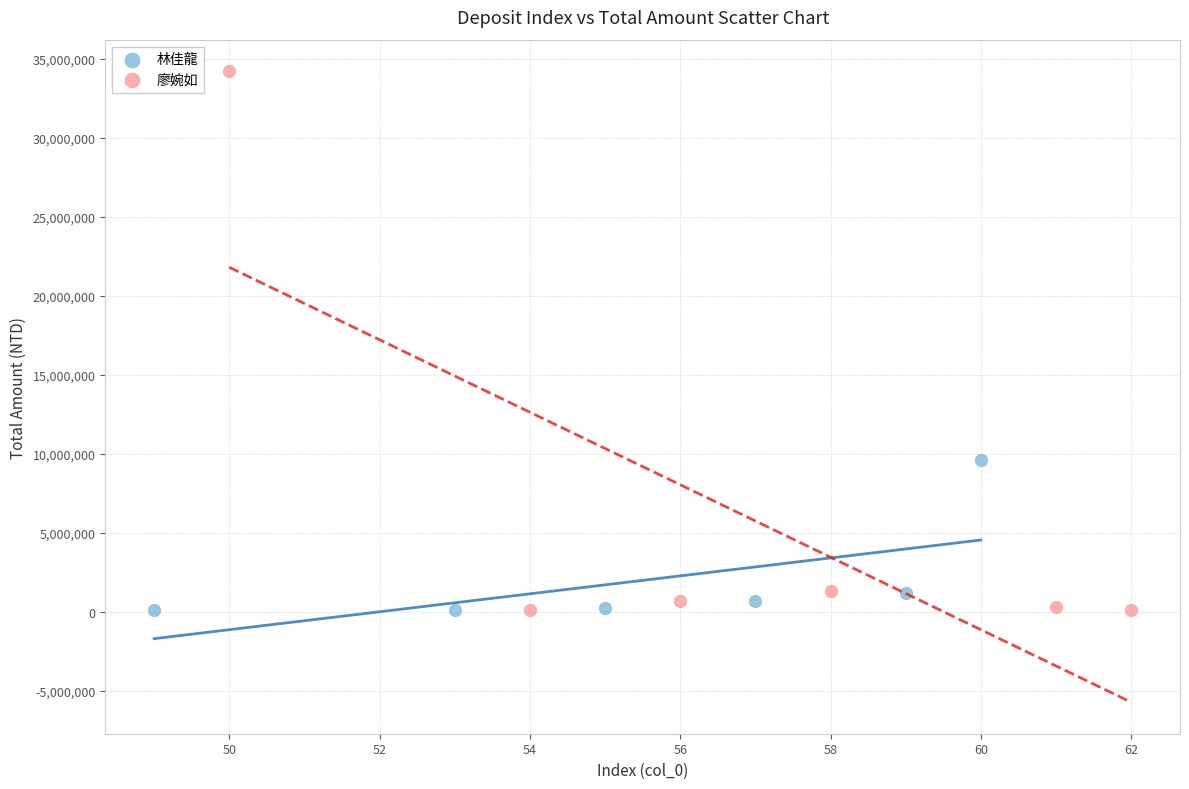

Which series has the widest spread of Y values?

廖婉如